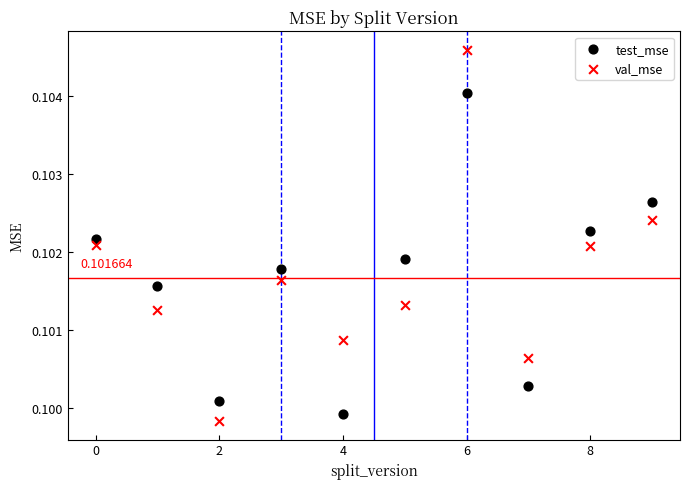

Which series has the widest spread of Y values?

val_mse